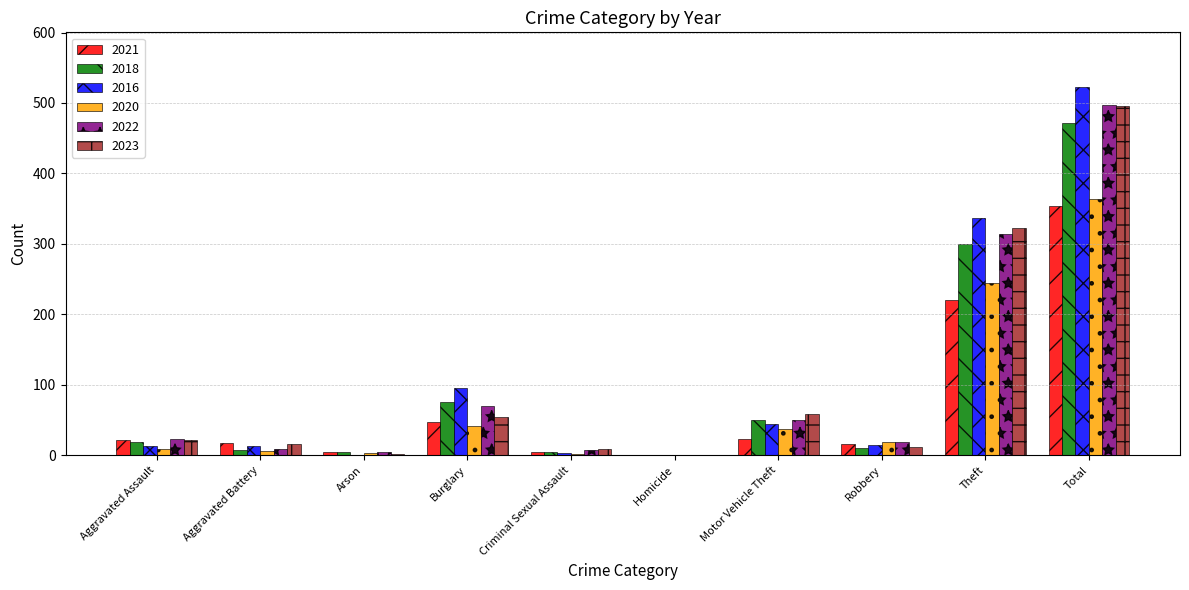

Between Aggravated Assault and Aggravated Battery, which series saw the biggest shift?

2022